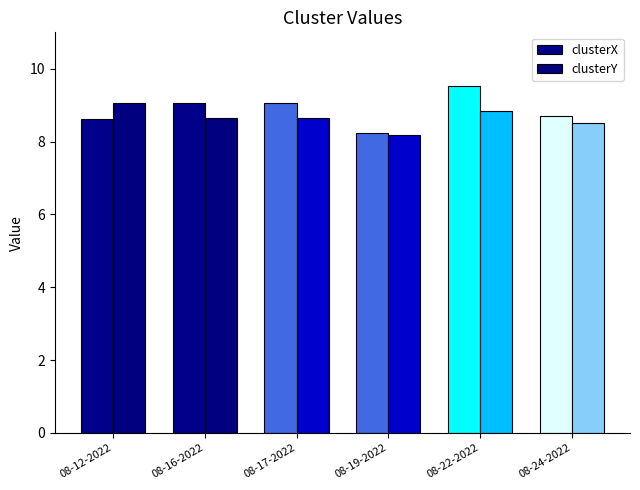

How many bars are there in each group?

2